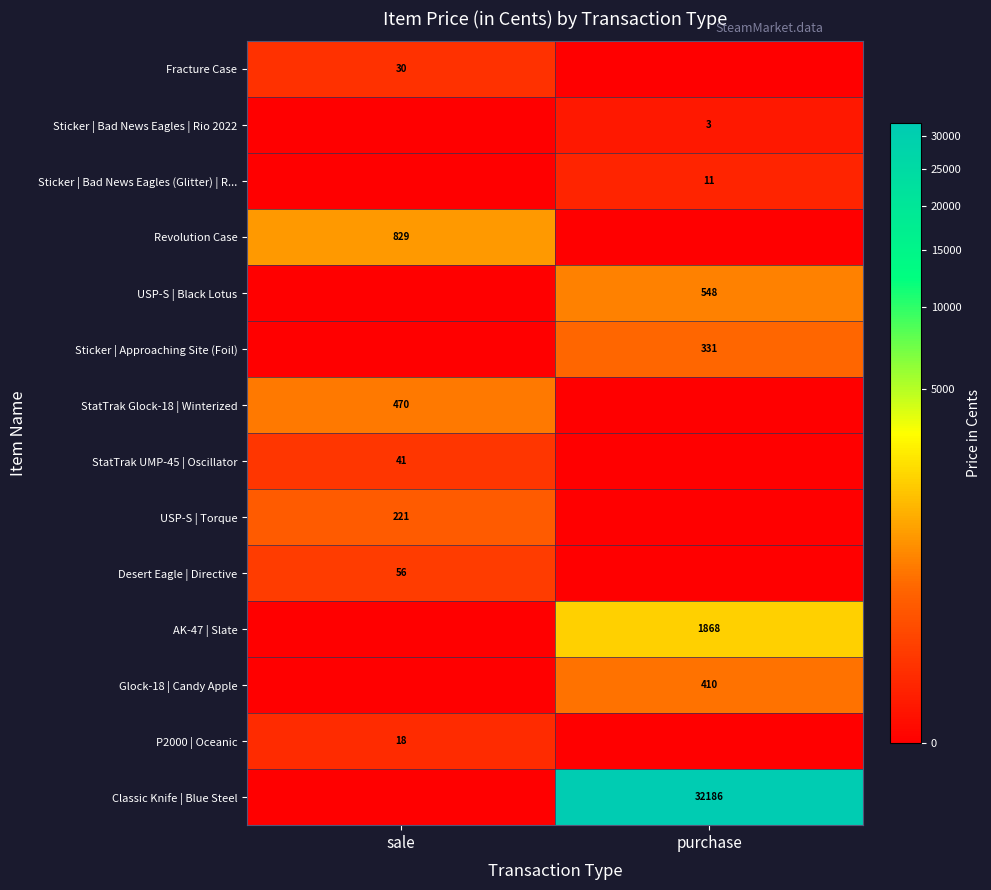

True or false: Glock-18 | Candy Apple has a value of 410 at purchase.

True